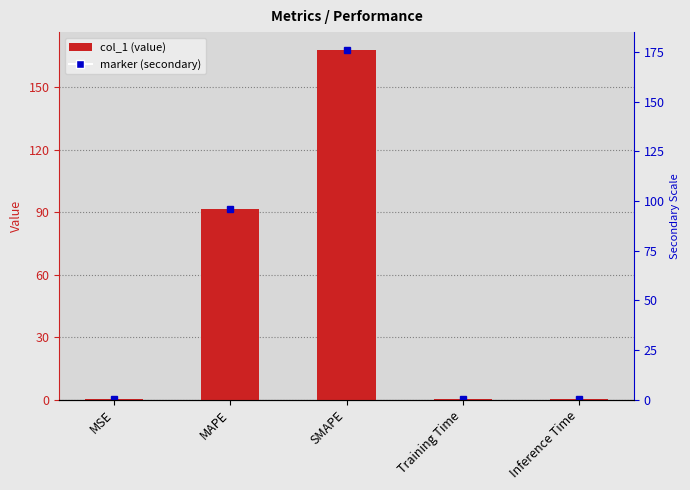

Rank the categories by value from highest to lowest.

SMAPE, MAPE, Inference Time, MSE, Training Time